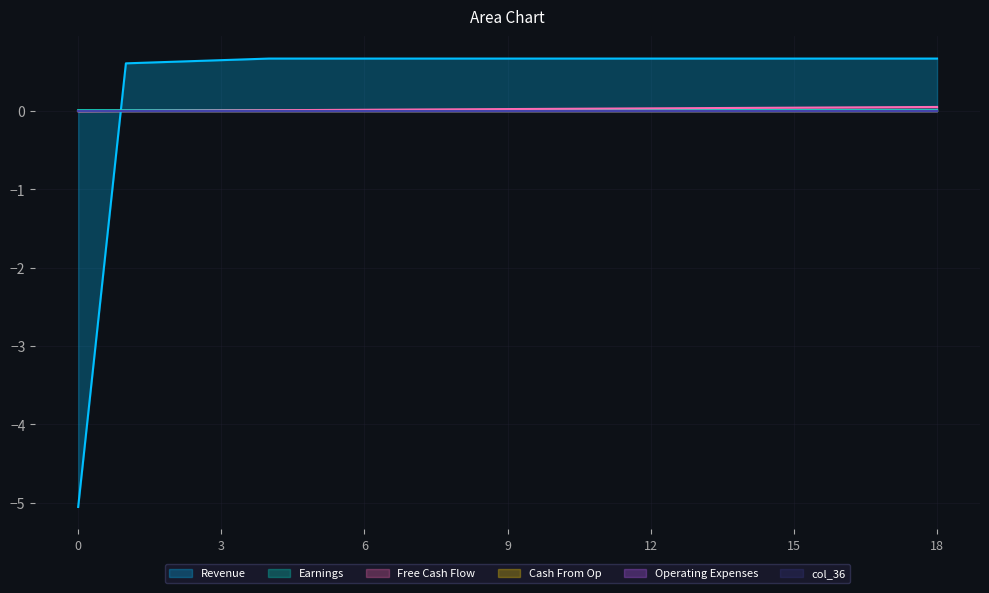

True or false: col_11 and col_10 cross at least once.

True